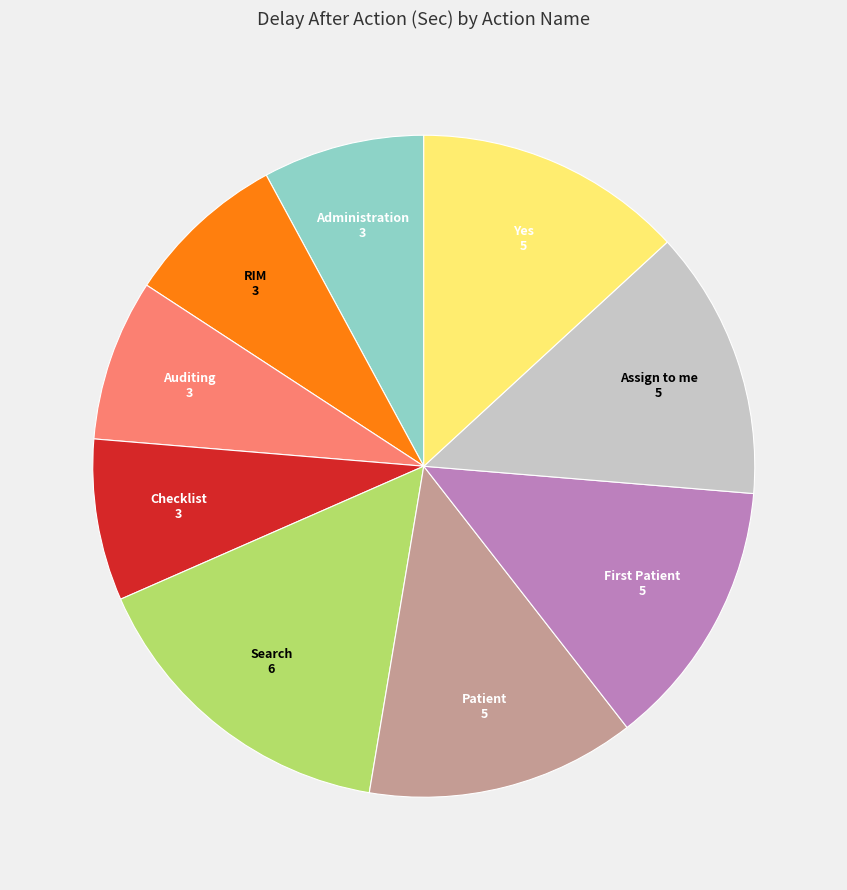

Is there any slice that represents more than half of the pie?

No